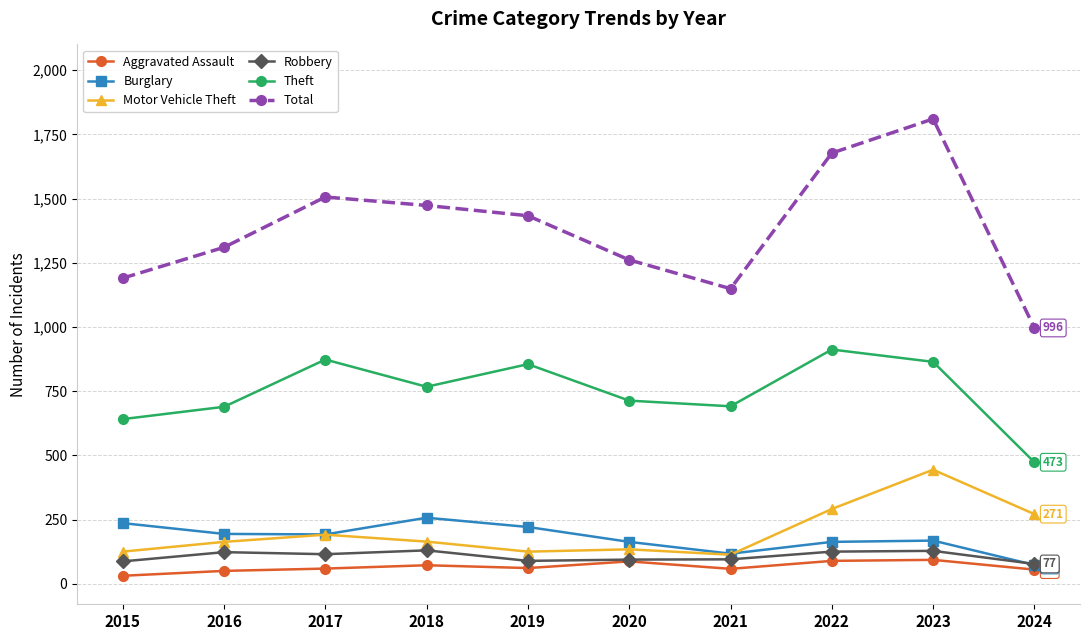

How many lines are shown in the chart?

6